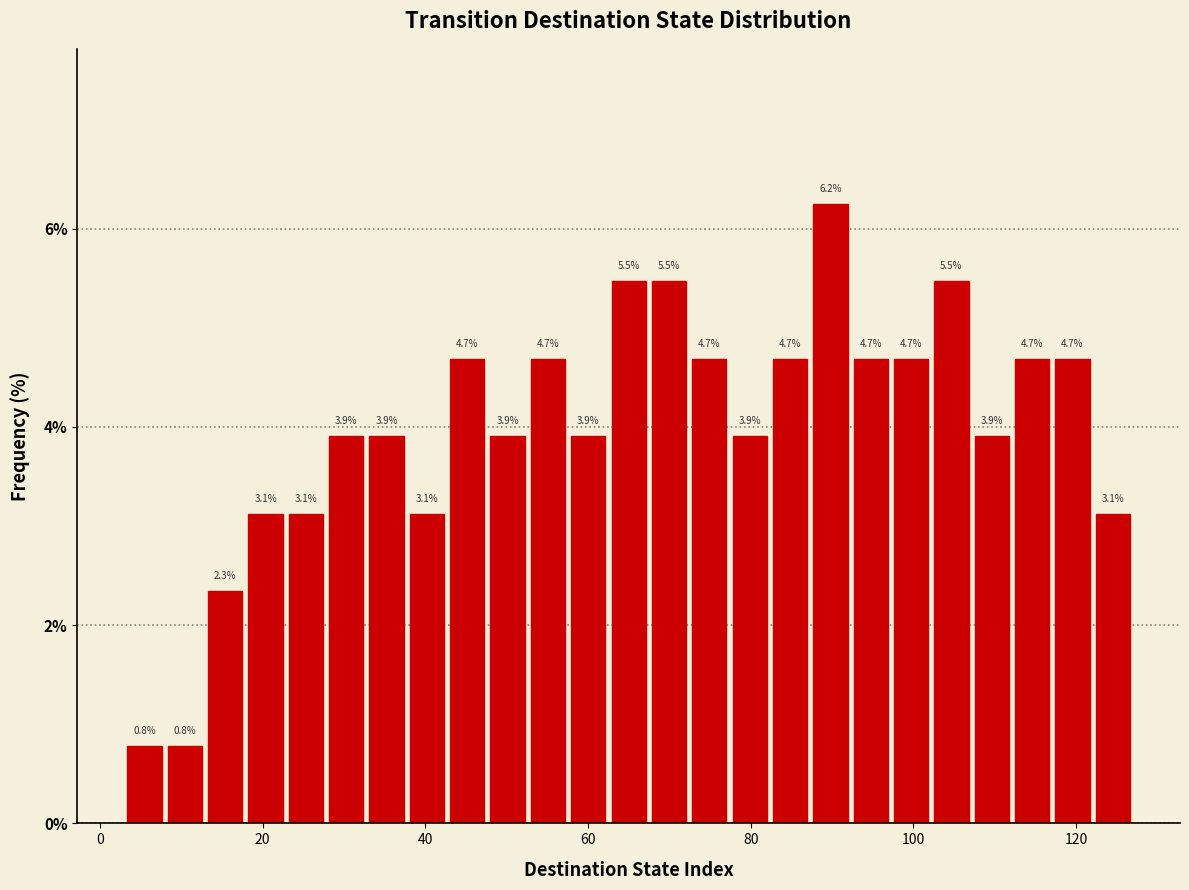

Around what value on the x-axis is the tallest bar? Give the approximate position of its centre, as read against the axis.

90